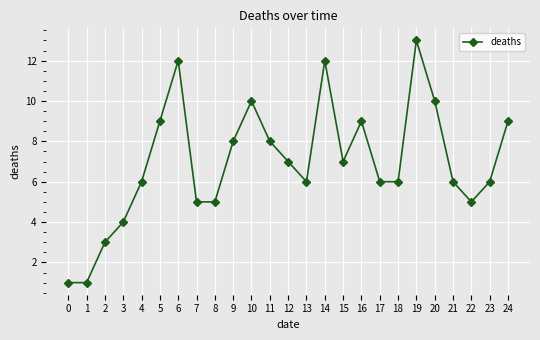

How many points are higher than both their immediate neighbors (excluding endpoints)?

5